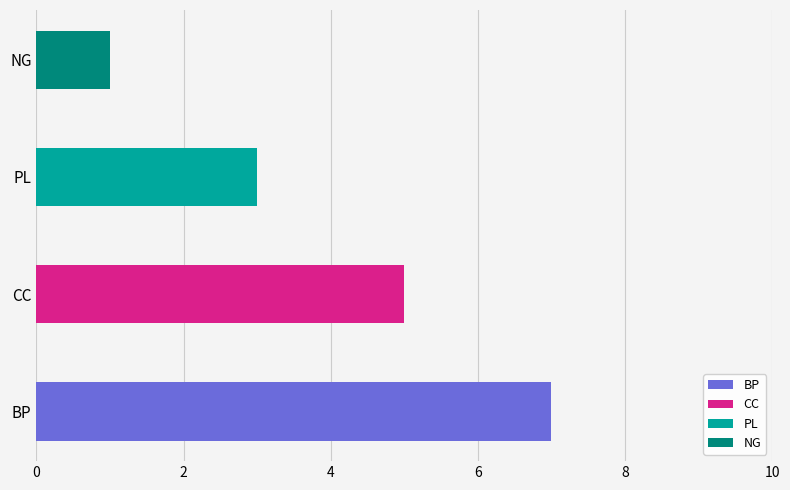

What is the label of the 4th bar from the right?

BP